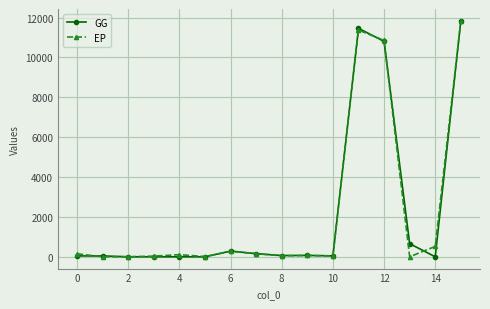

How many categories are shown in the chart?

16